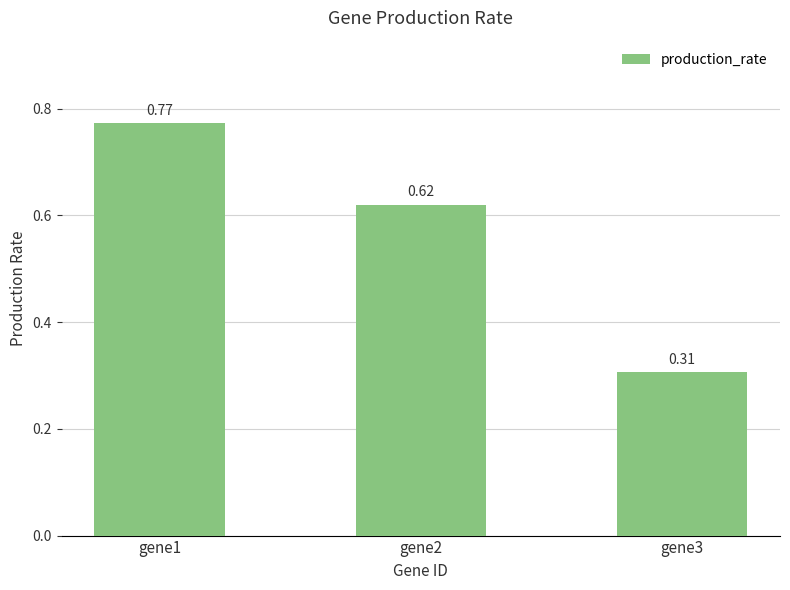

List the labels in order of value, largest first.

gene1, gene2, gene3